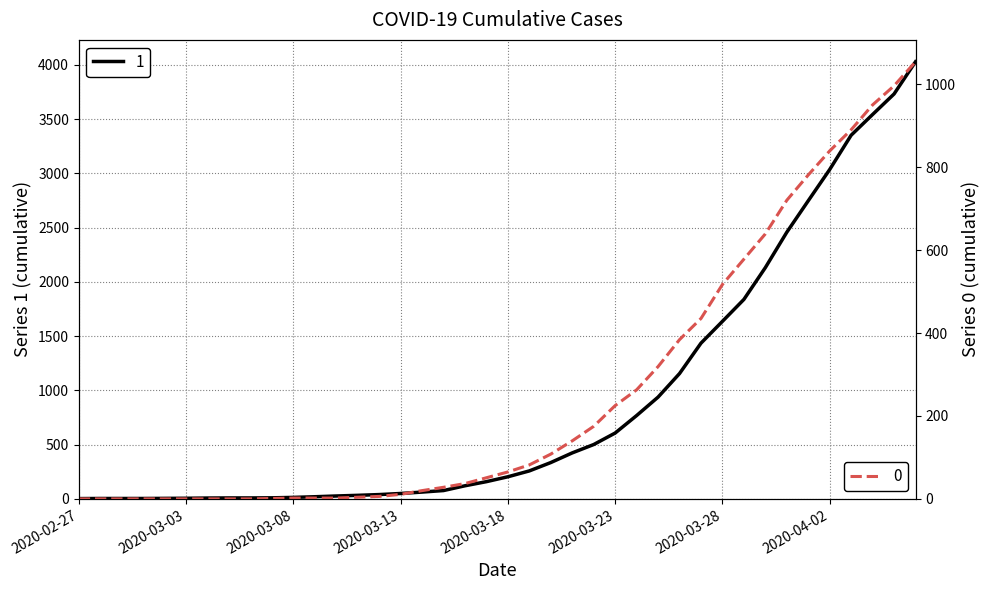

What is the lowest value of the 1 series?

3